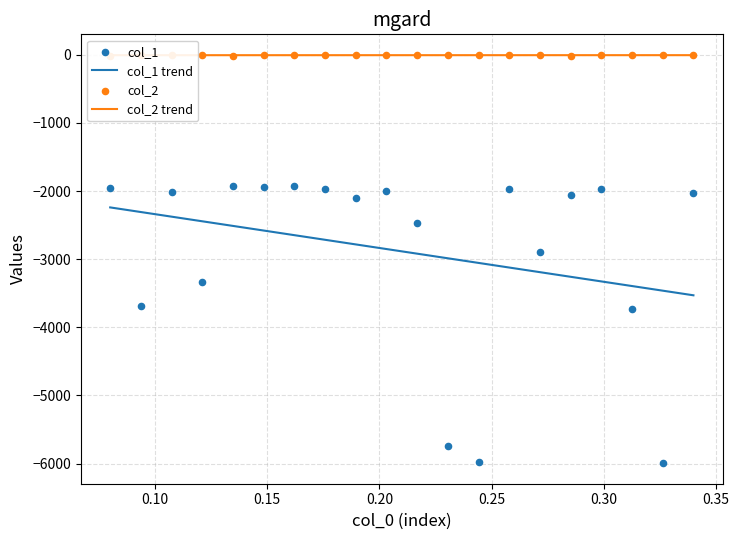

What are all the series names shown in the legend?

col_1, col_2